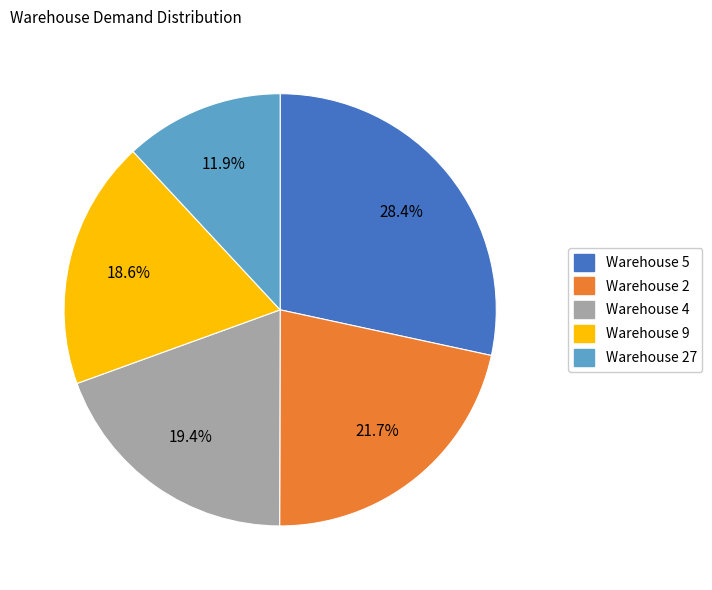

Which slice is the smallest?

Warehouse 27